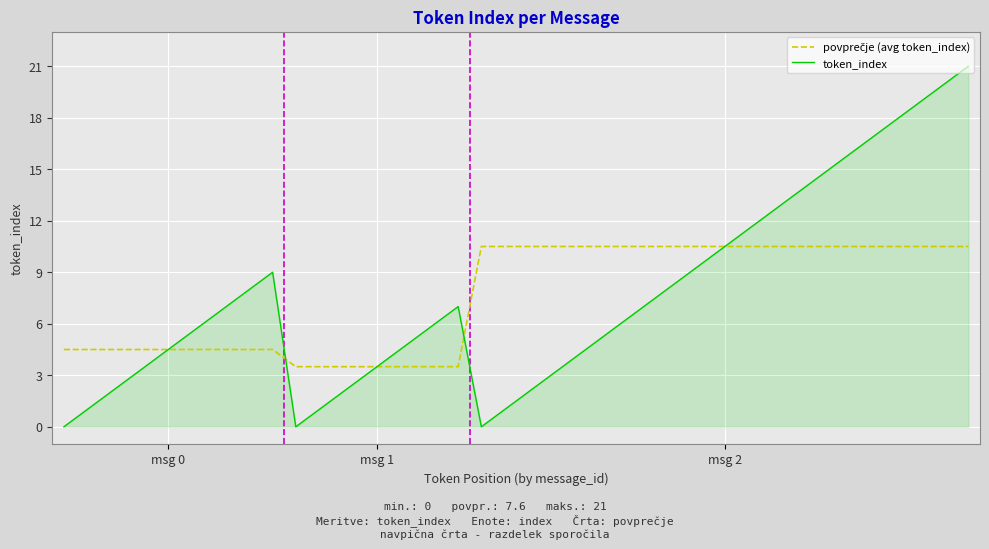

How many lines are shown in the chart?

2